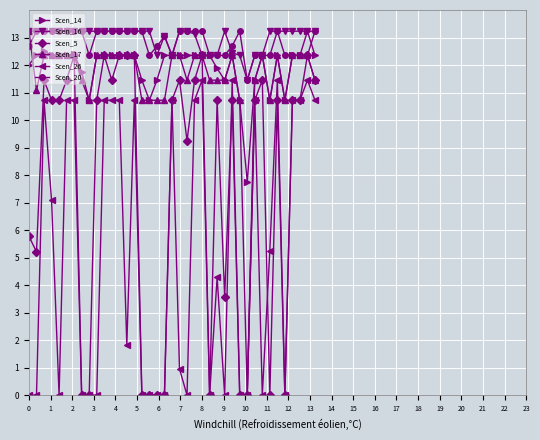

What is the maximum value shown in the chart?

13.2